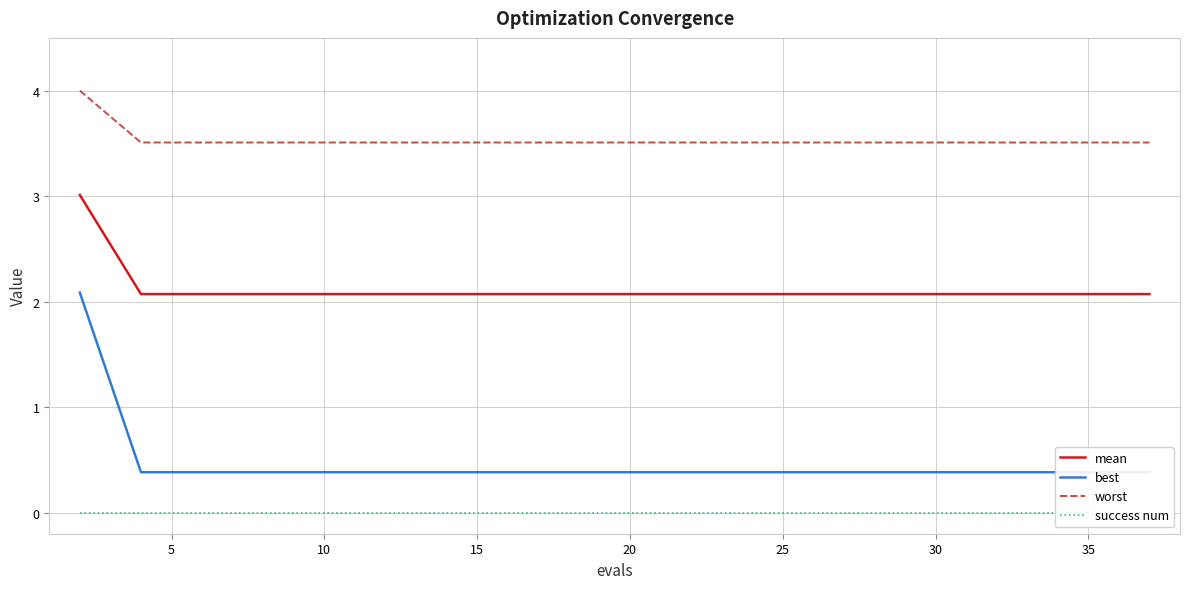

Which series has the largest range (max minus min)?

best